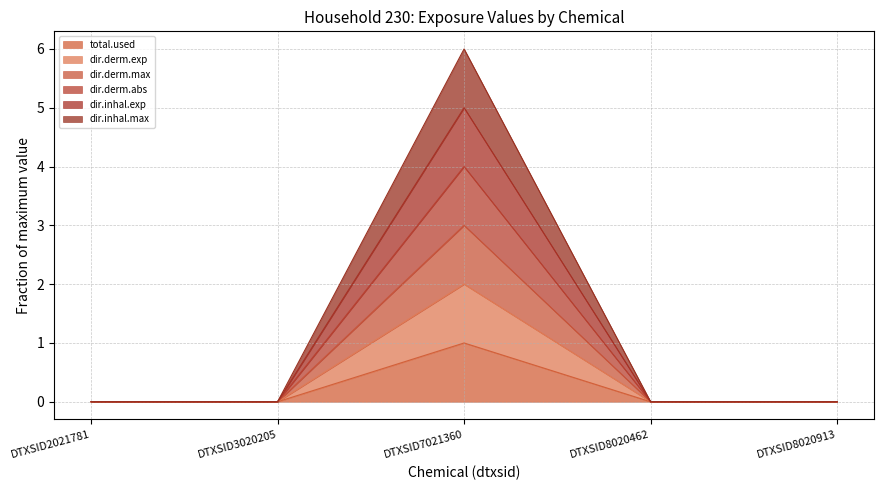

What are all the series names shown in the legend?

total.used, dir.derm.exp, dir.derm.max, dir.derm.abs, dir.inhal.exp, dir.inhal.max